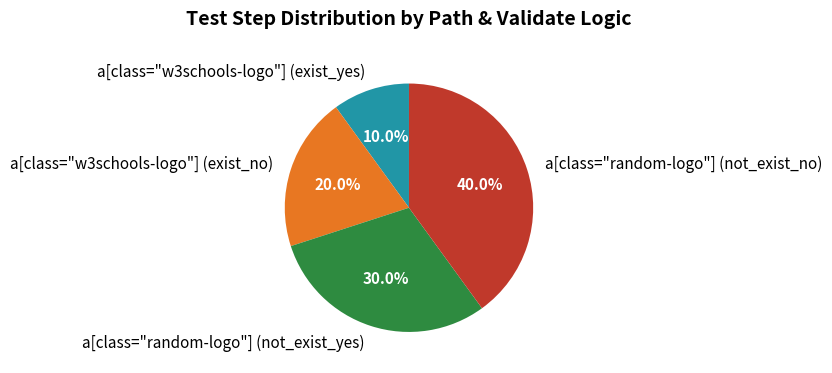

Which has a higher value, a[class="w3schools-logo"] (exist_yes) or a[class="random-logo"] (not_exist_no)?

a[class="random-logo"] (not_exist_no)